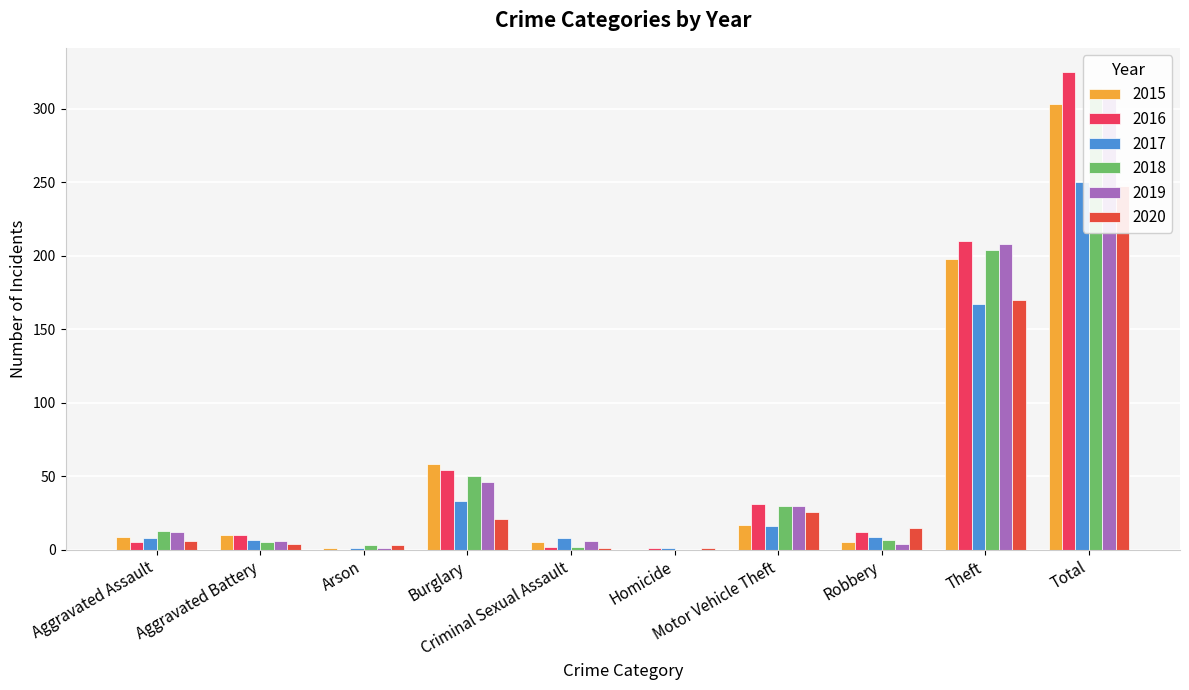

Is the value of 2016 at Total greater than the value of 2019 at Motor Vehicle Theft?

Yes